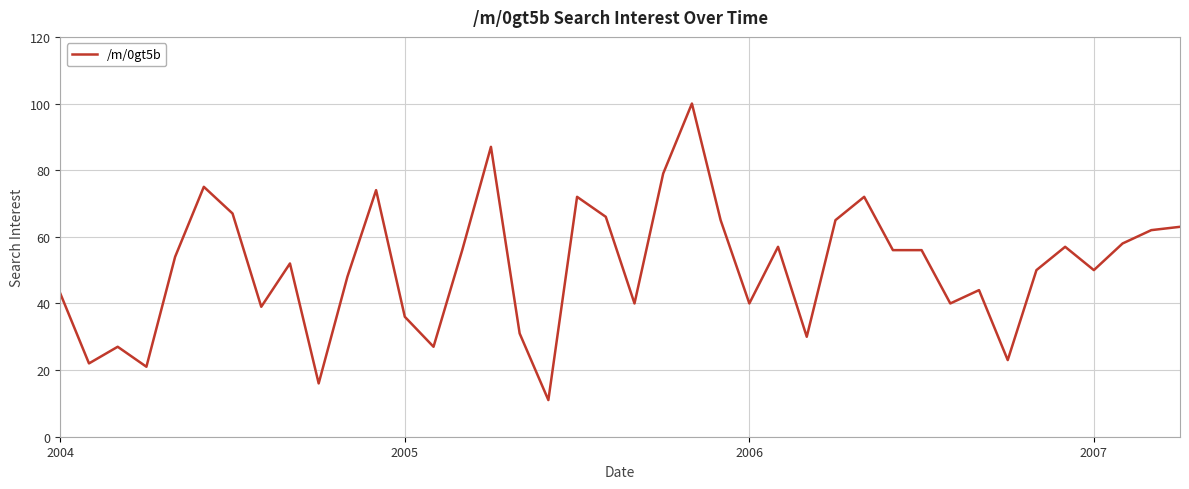

Reading left to right, extract all data points from this chart.

43	22	27	21	54	75	67	39	52	16	48	74	36	27	56	87	31	11	72	66	40	79	100	65	40	57	30	65	72	56	56	40	44	23	50	57	50	58	62	63